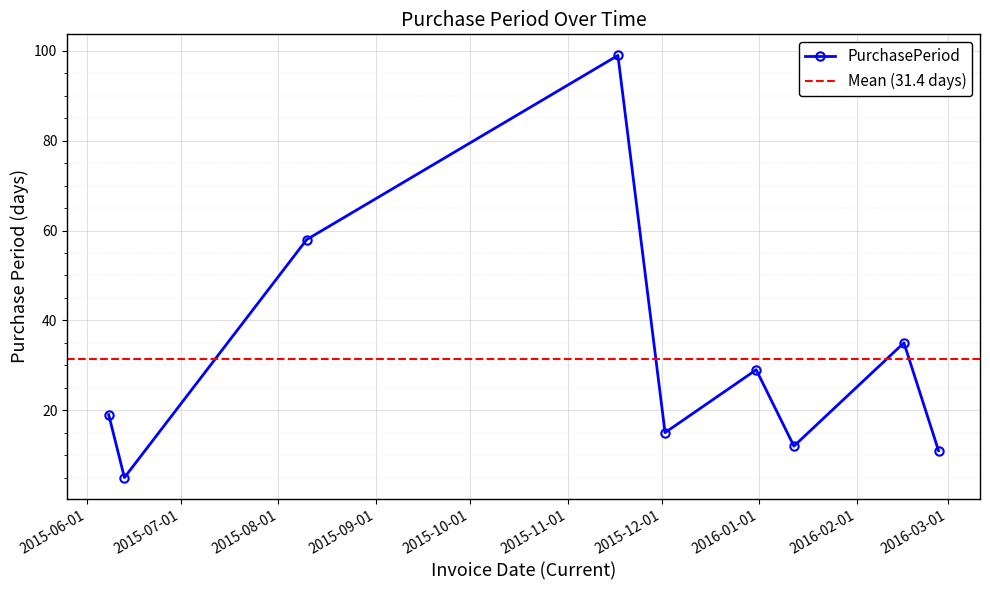

The chart shows a value of 12 at 2015-06-08. True or false?

False